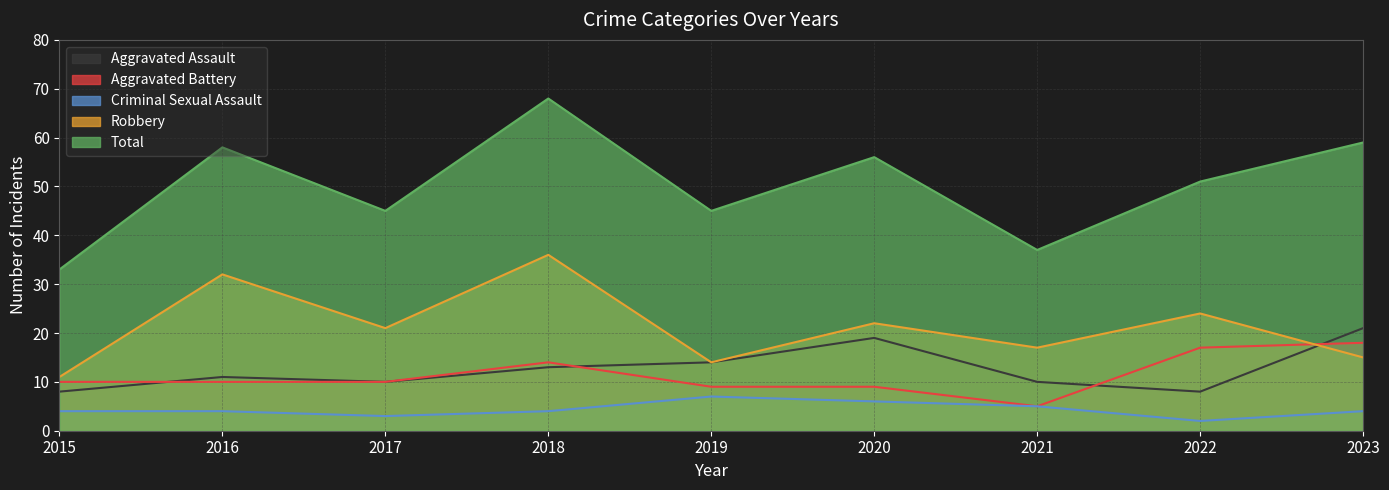

True or false: Criminal Sexual Assault has a value of 6 at 2023.

False